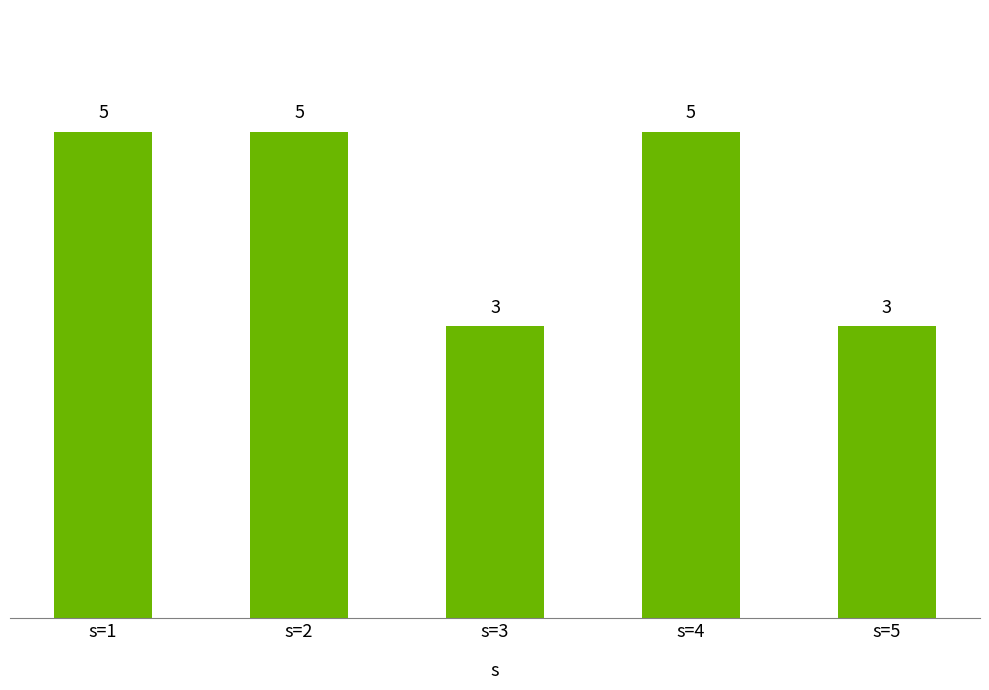

What is the average value?

4